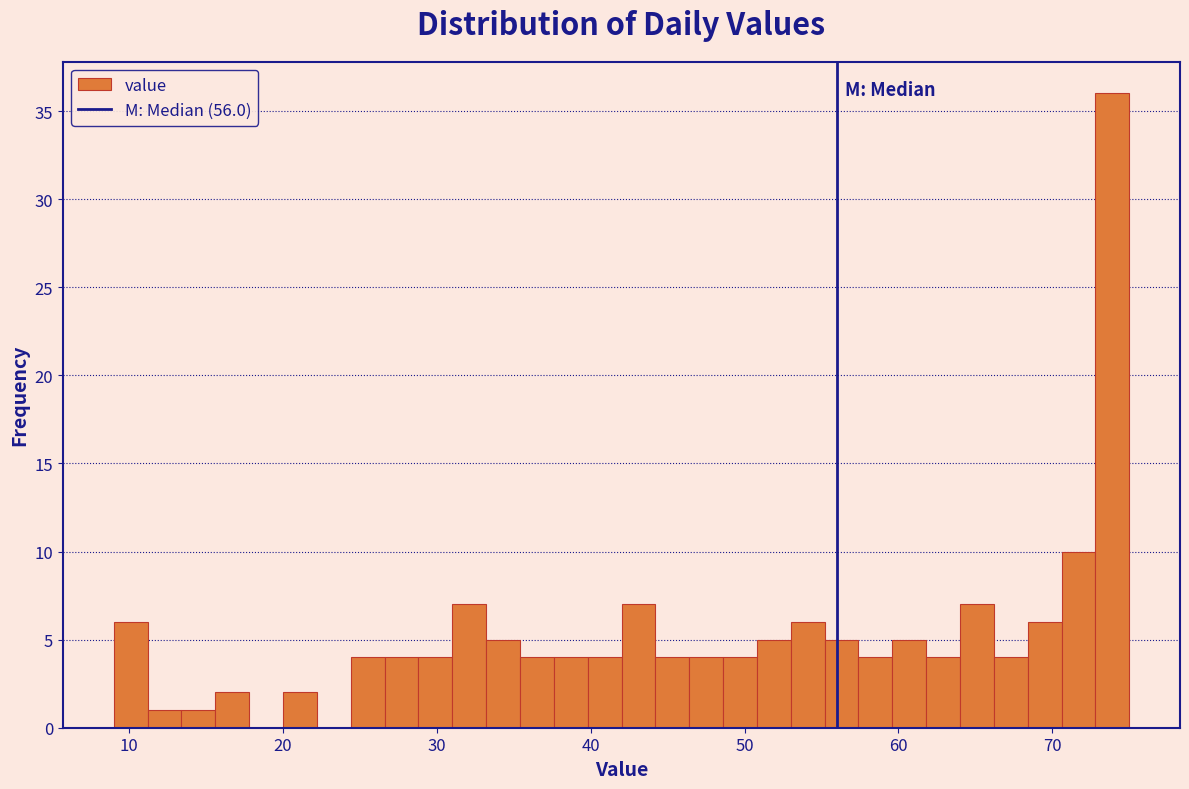

Read against the x-axis, roughly where is the centre of the tallest bar?

74